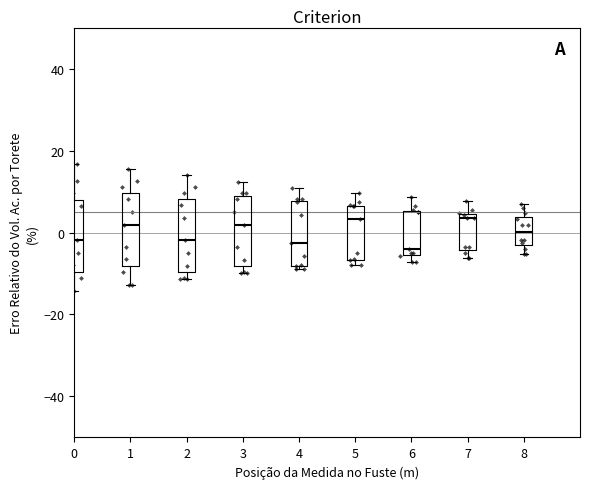

Reading left to right, transcribe this box plot: for each box, give where its median line is, the range the box spans, and where its two whiskers end, as read against the y-axis. The values are not printed on the chart, so give them approximately, as read against the axis.

0: median -2, box -10 to 8, whiskers -14 to 16
1: median 2, box -8 to 10, whiskers -12 to 16
2: median -2, box -10 to 8, whiskers -12 to 14
3: median 2, box -8 to 8, whiskers -10 to 12
4: median -2, box -8 to 8, whiskers -8 (just below the box's lower edge) to 10
5: median 4, box -6 to 6, whiskers -8 to 10
6: median -4, box -6 to 6, whiskers -8 to 8
7: median 4 (just below the box's upper edge), box -4 to 4, whiskers -6 to 8
8: median 0, box -4 to 4, whiskers -6 to 6